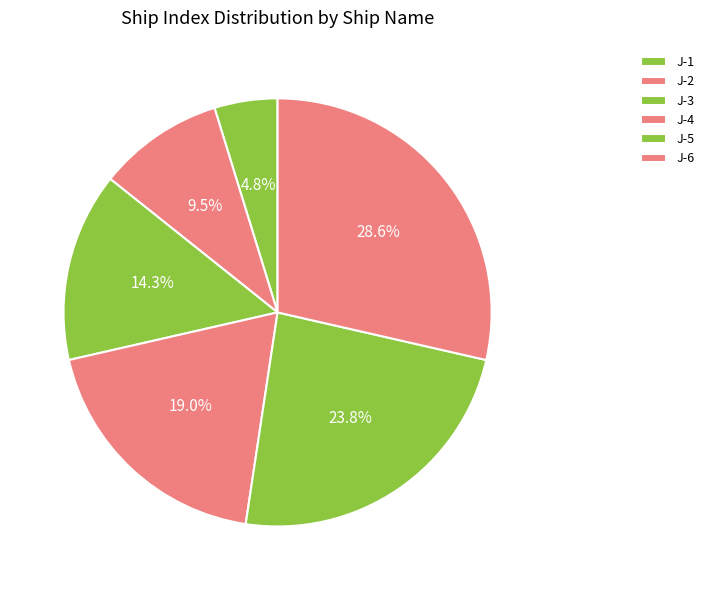

How many slices are in this pie chart?

6